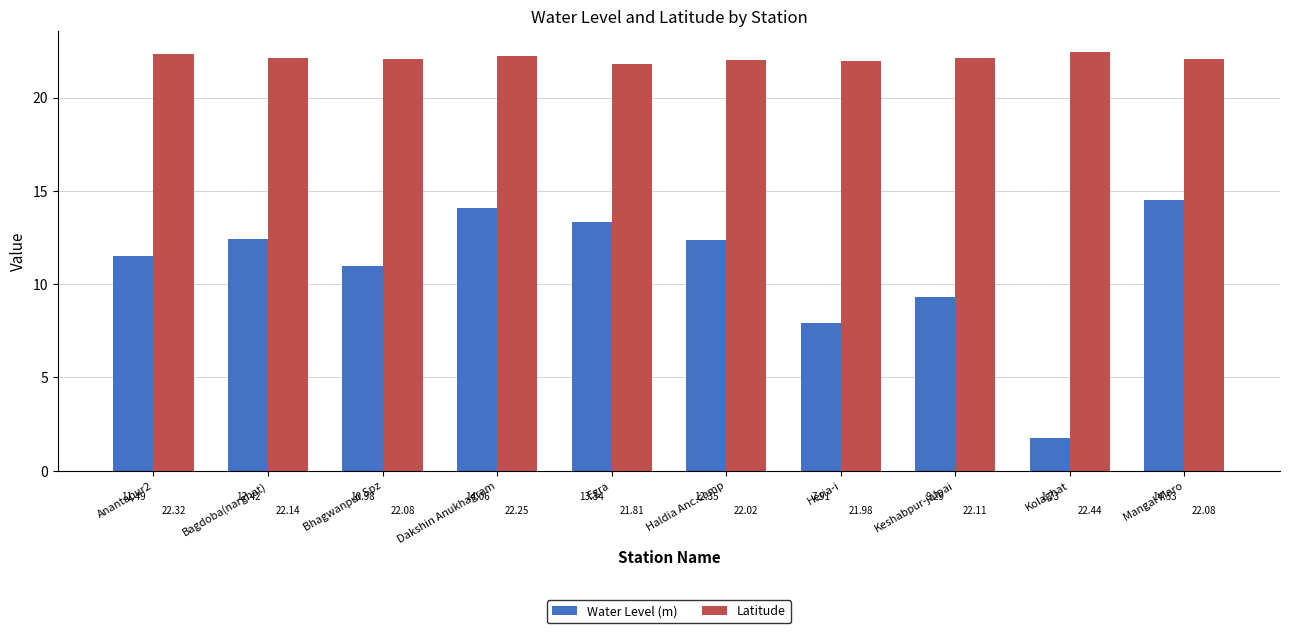

At how many categories does at least one series exceed 12?

10